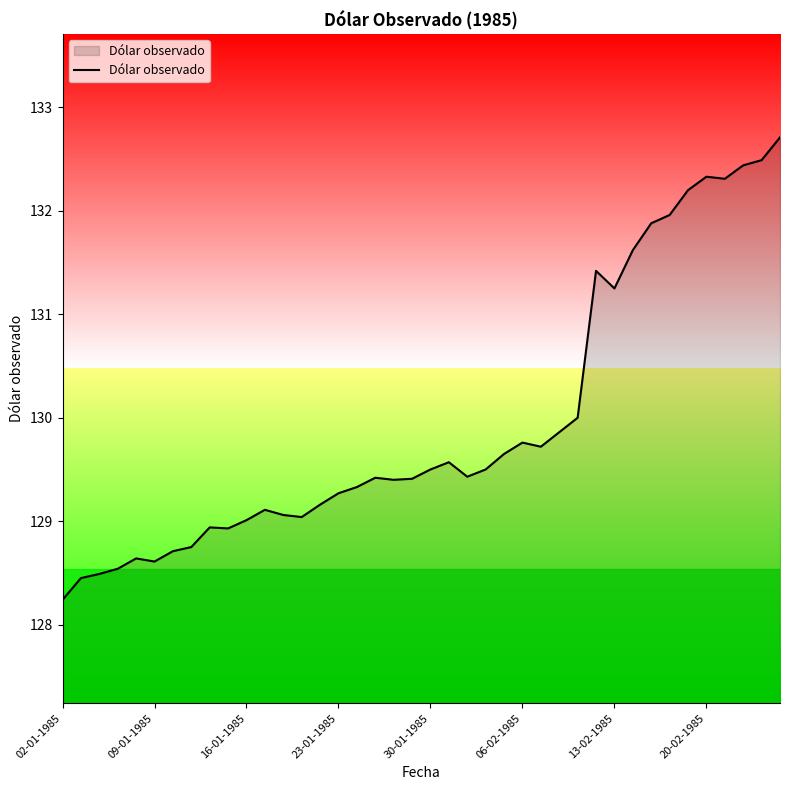

What is the difference between the maximum and minimum values?

4.5